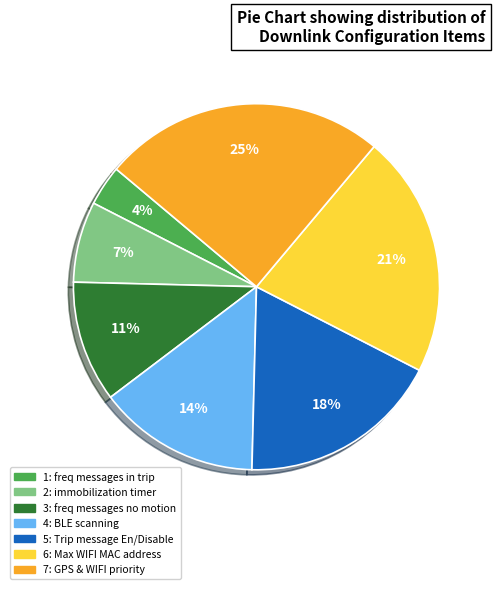

To the nearest percent, what is the average slice percentage?

14%